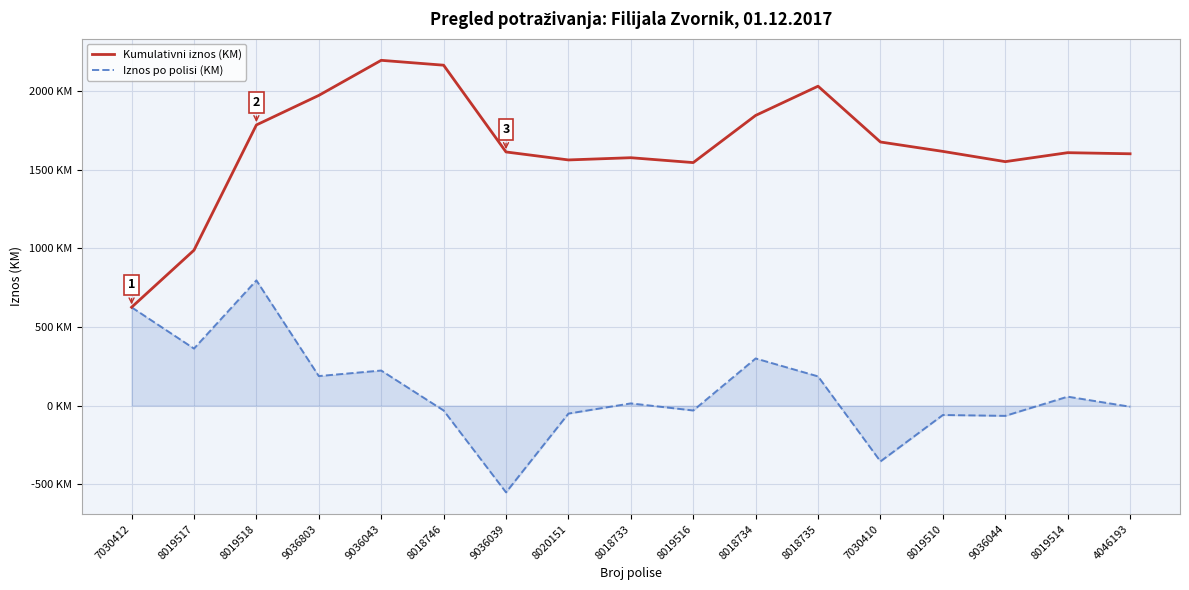

Where does the Kumulativni iznos (KM) series first go above 1613?

8019518